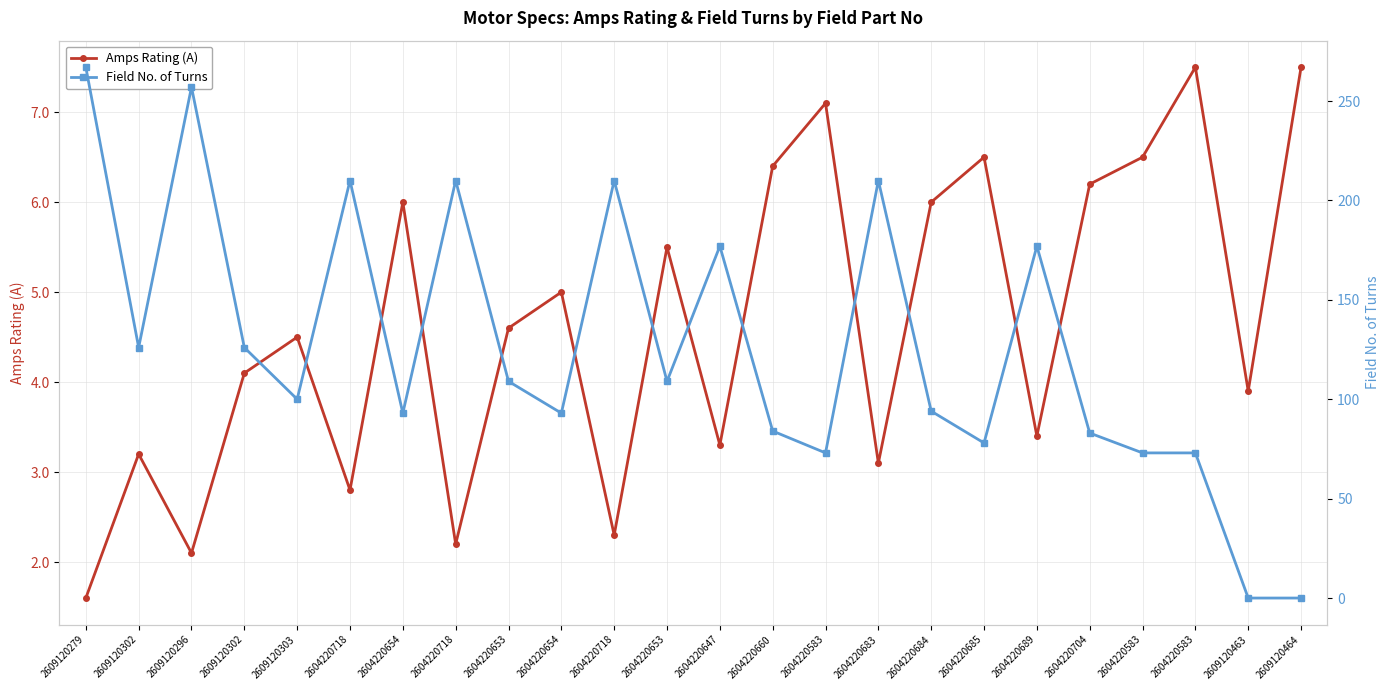

What is the average value of the Amps Rating (A) series?

4.6